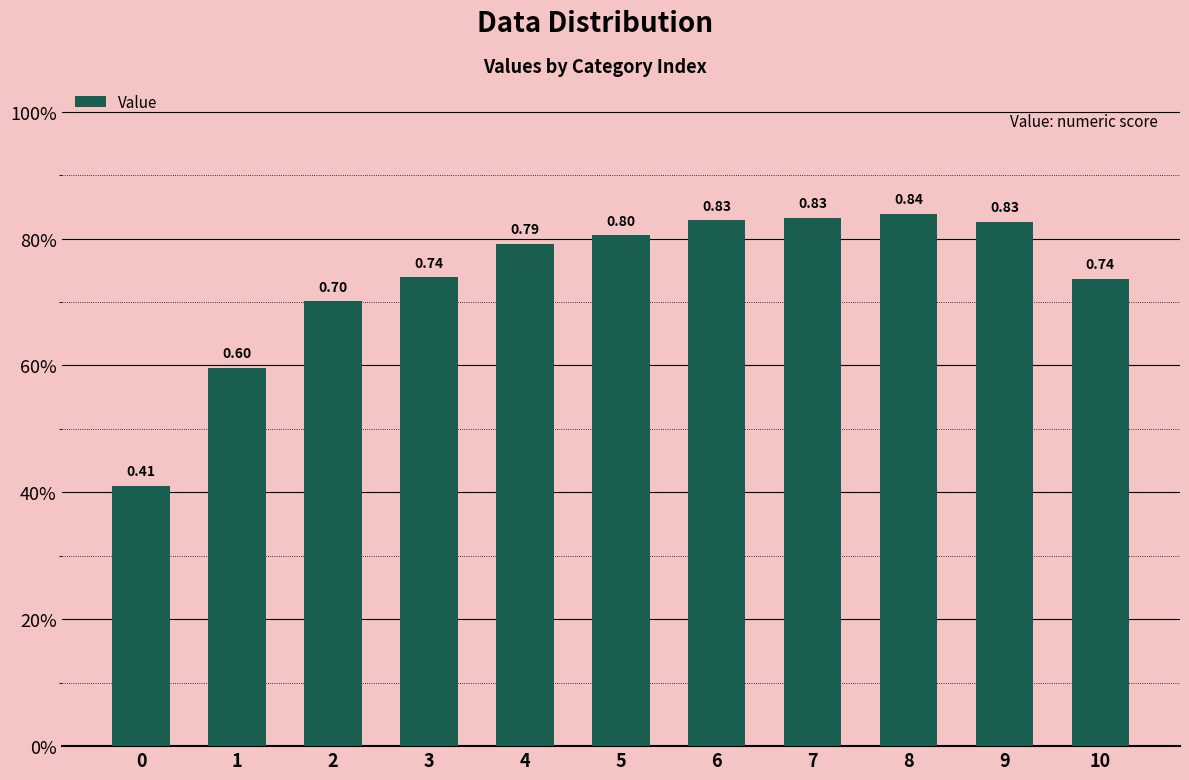

What is the difference between the maximum and minimum values?

0.4